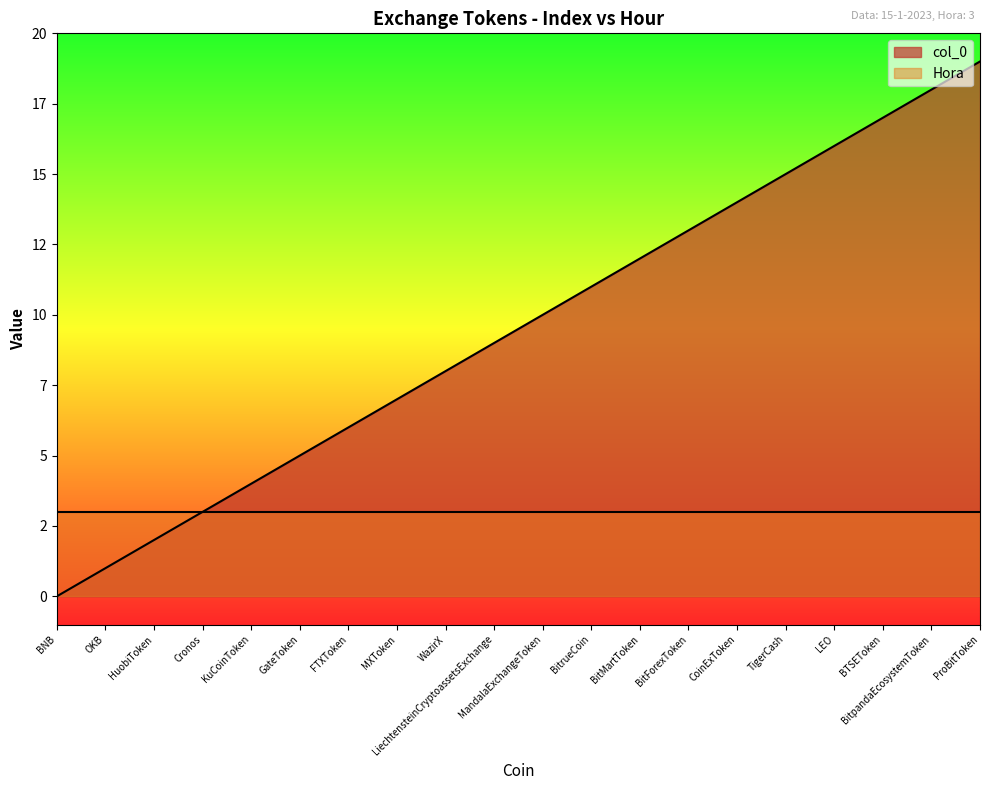

Which category has the highest value across all series?

ProBitToken